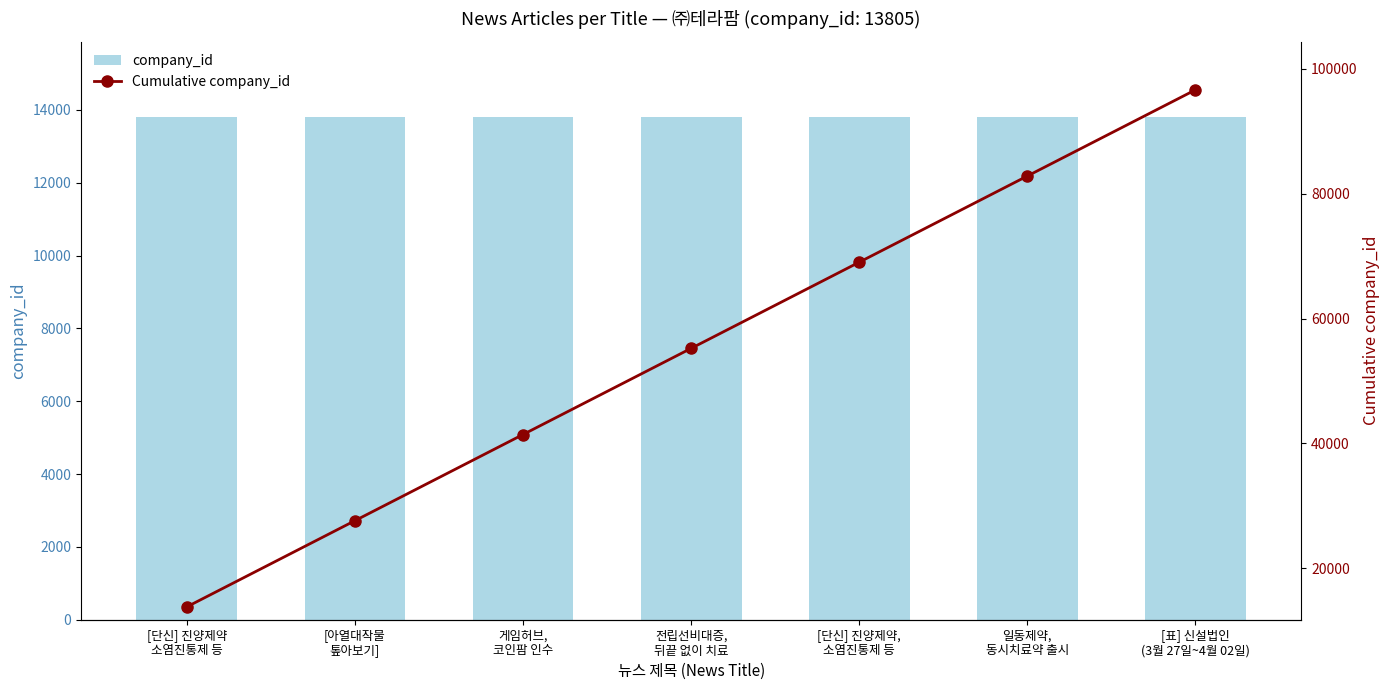

Which category has the lowest value in the Cumulative company_id series?

[단신] 진양제약
소염진통제 등